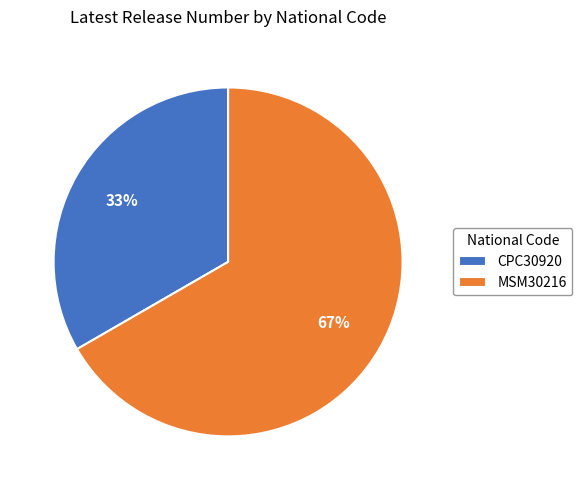

To the nearest percent, what portion does MSM30216 represent?

67%